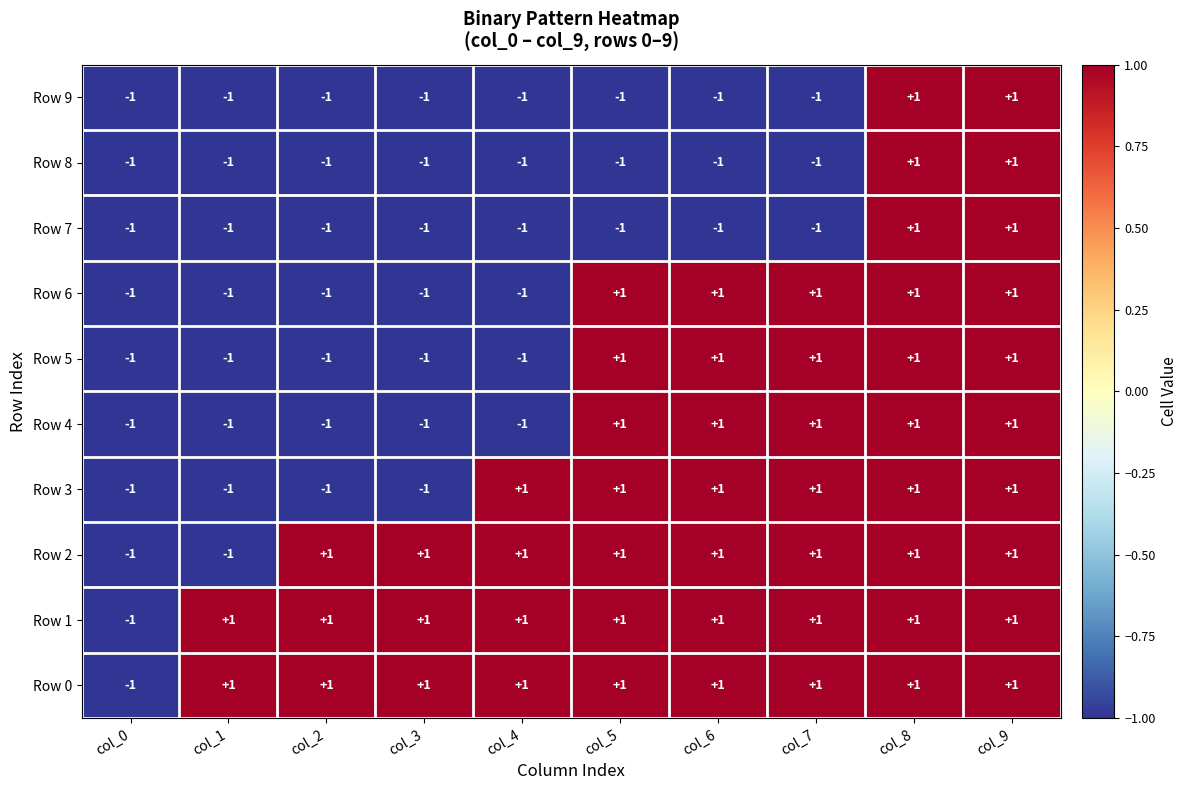

What is the difference between the highest and lowest values at col_1?

2